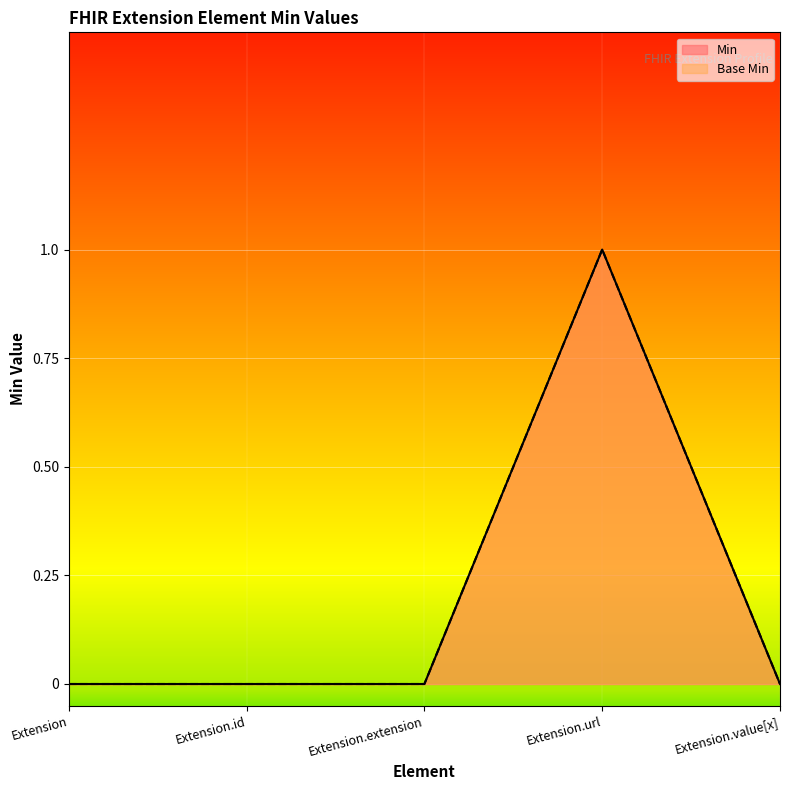

Where is Min nearest to the value 0?

Extension